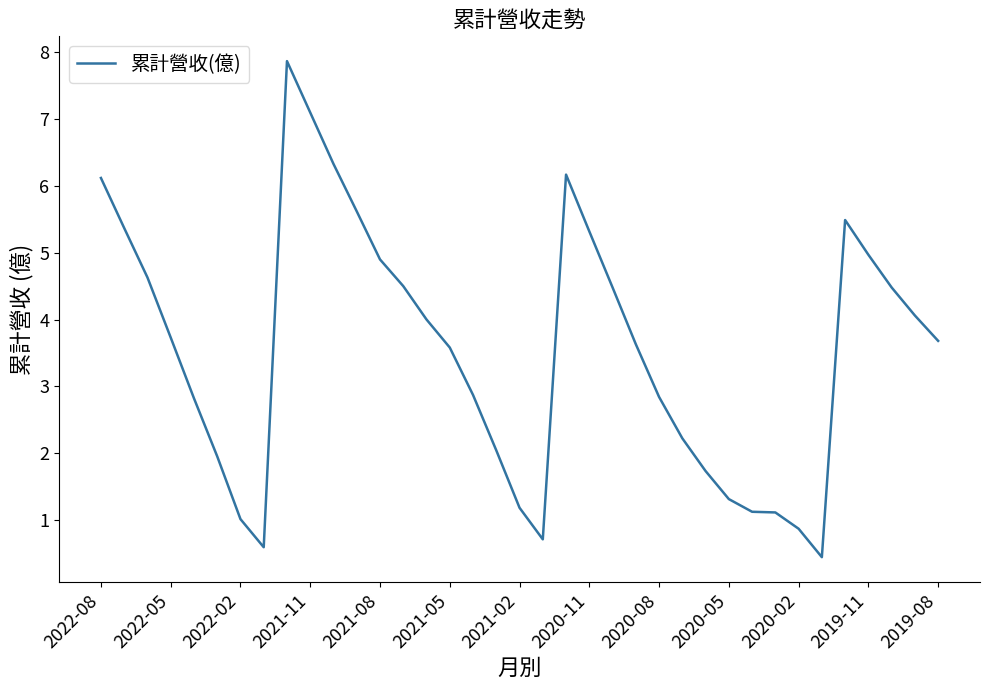

What is the greatest value displayed?

7.9